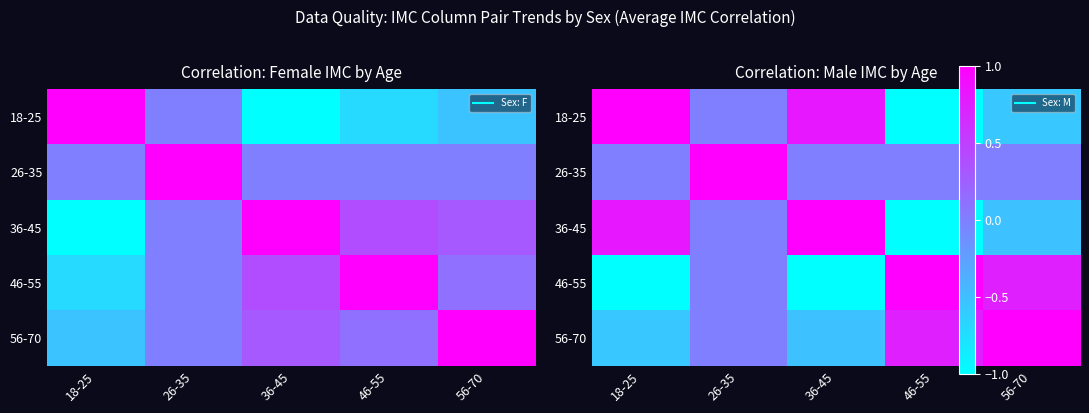

The 18-25 series shows 1.0 at 26-35. True or false?

False